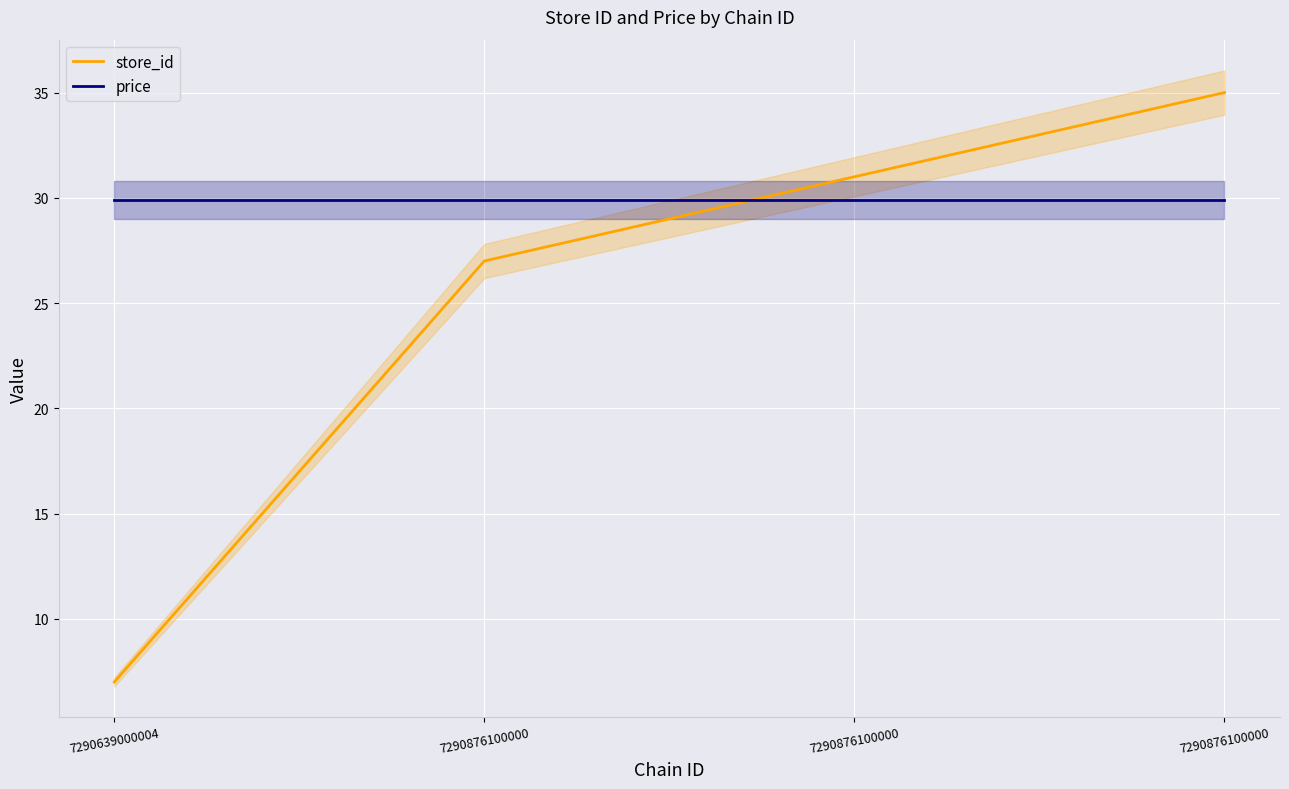

List the labels in order of price value, largest first.

7290639000004, 7290876100000, 7290876100000, 7290876100000